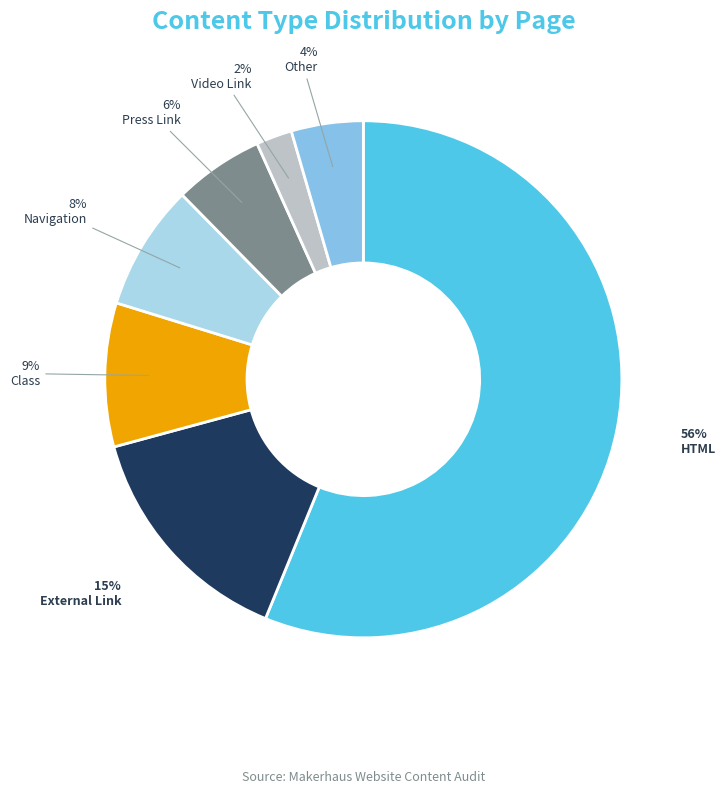

Is there a majority slice in this chart?

Yes